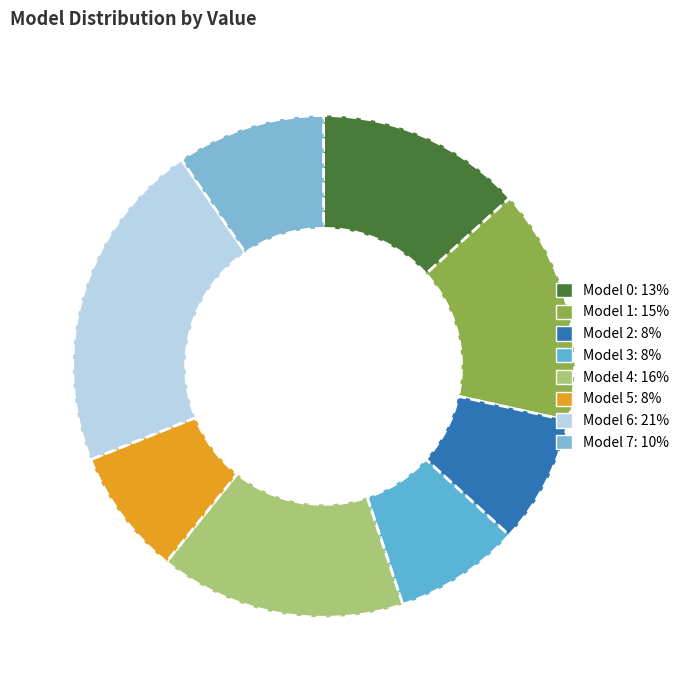

How many segments does this pie chart have?

8